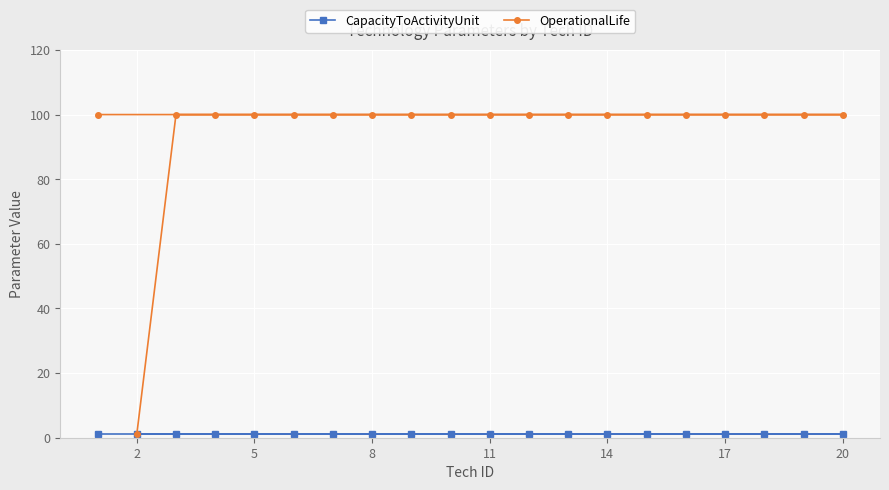

Which series has the largest range (max minus min)?

OperationalLife